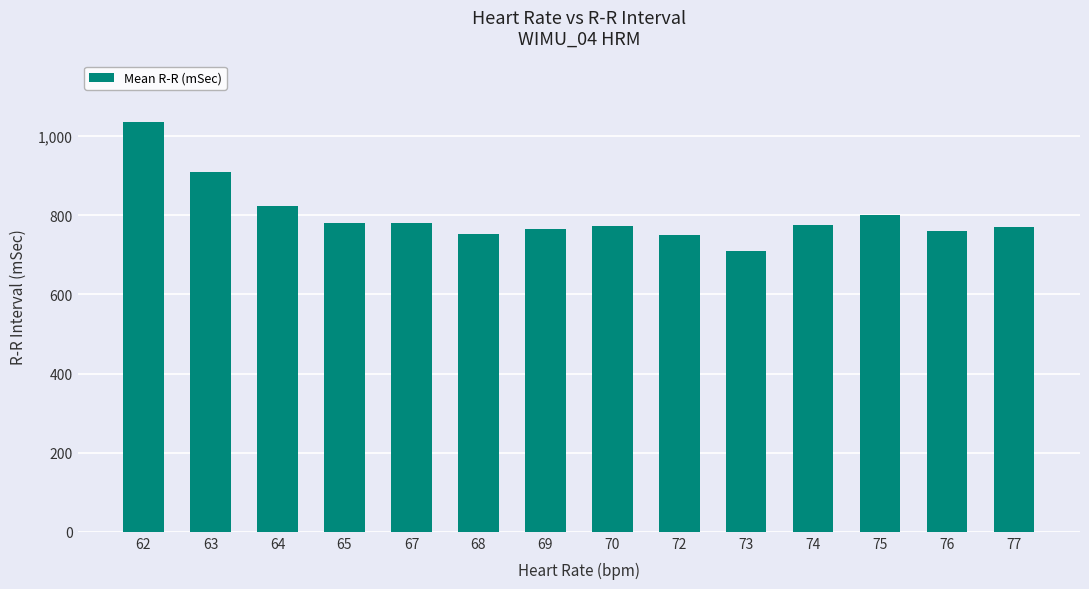

The chart shows a value of 781.2 at 65. True or false?

True